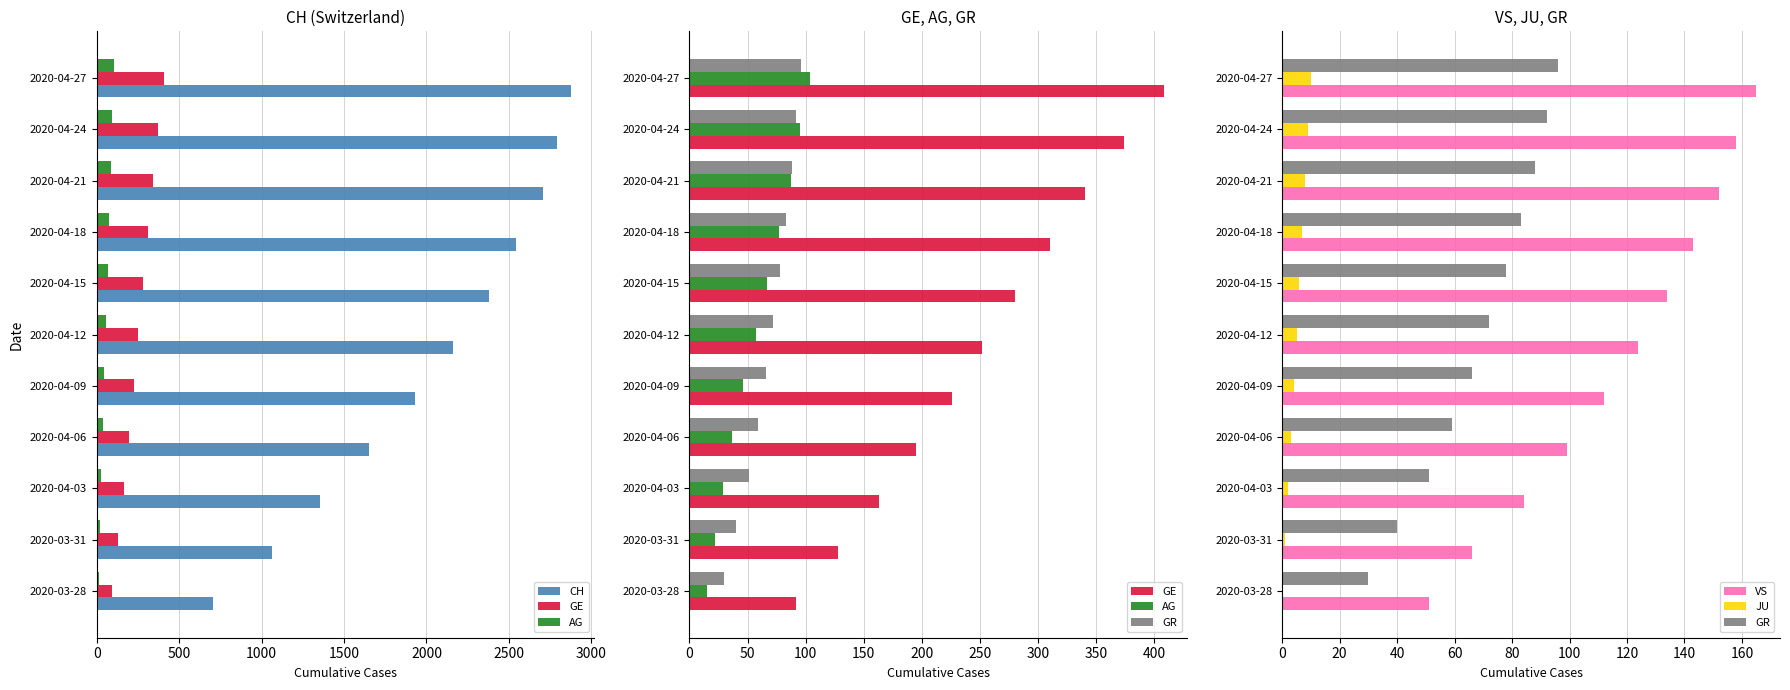

True or false: JU has a value of 4 at 2020-04-24.

False